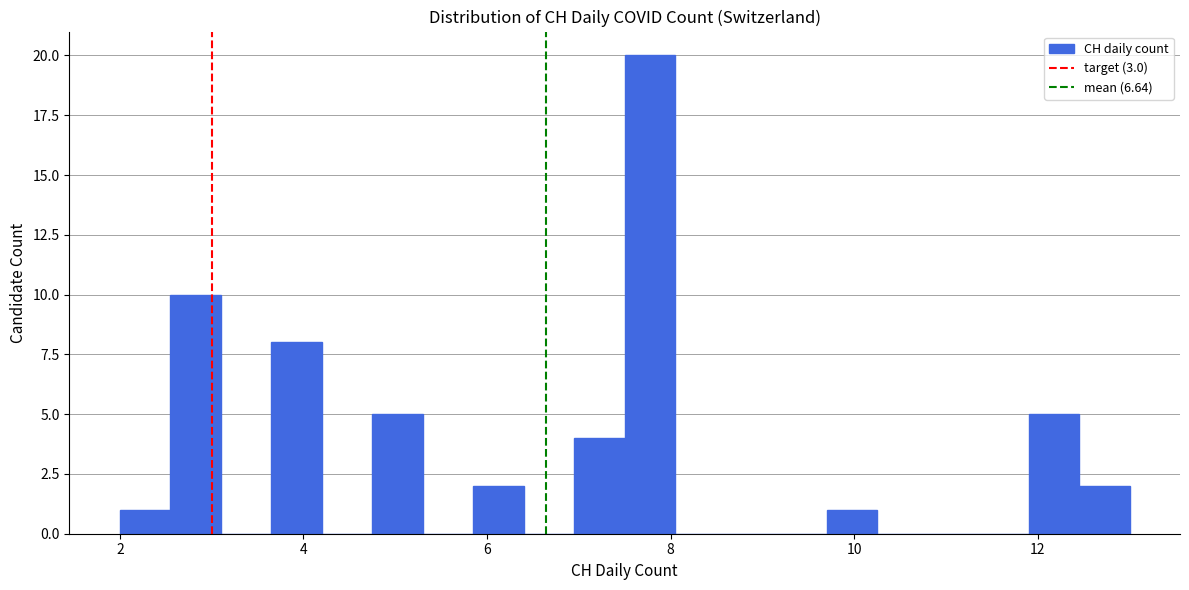

Read against the x-axis, roughly where is the centre of the tallest bar?

7.8